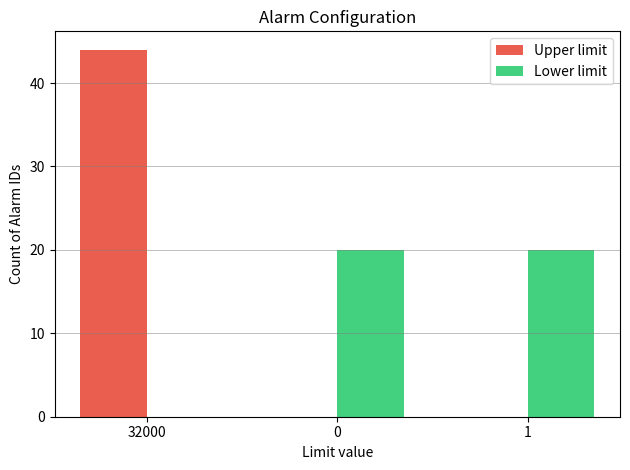

Which series has the largest total across all categories?

Upper limit